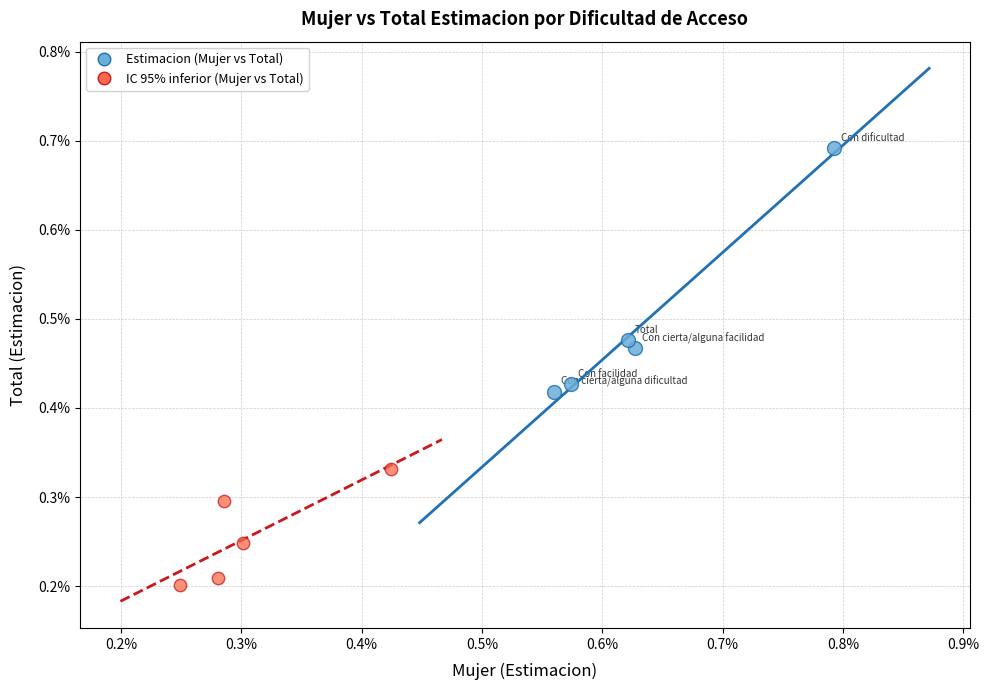

What are all the series names shown in the legend?

Estimacion (Mujer vs Total), IC 95% inferior (Mujer vs Total)